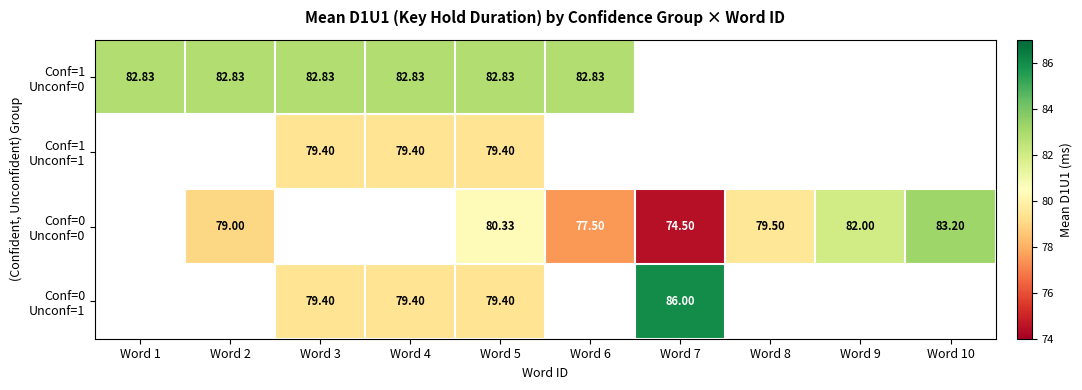

Which label corresponds to the smallest value in the chart?

Word 7